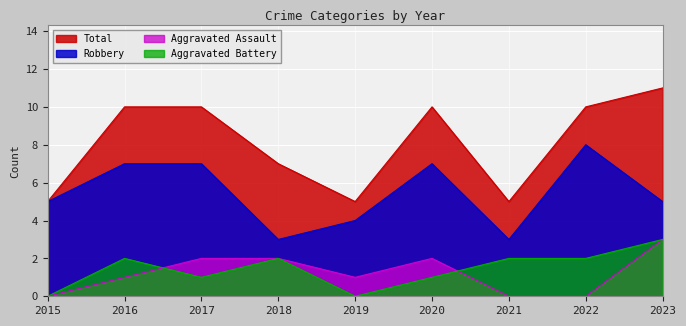

How many data points does each series have?

9